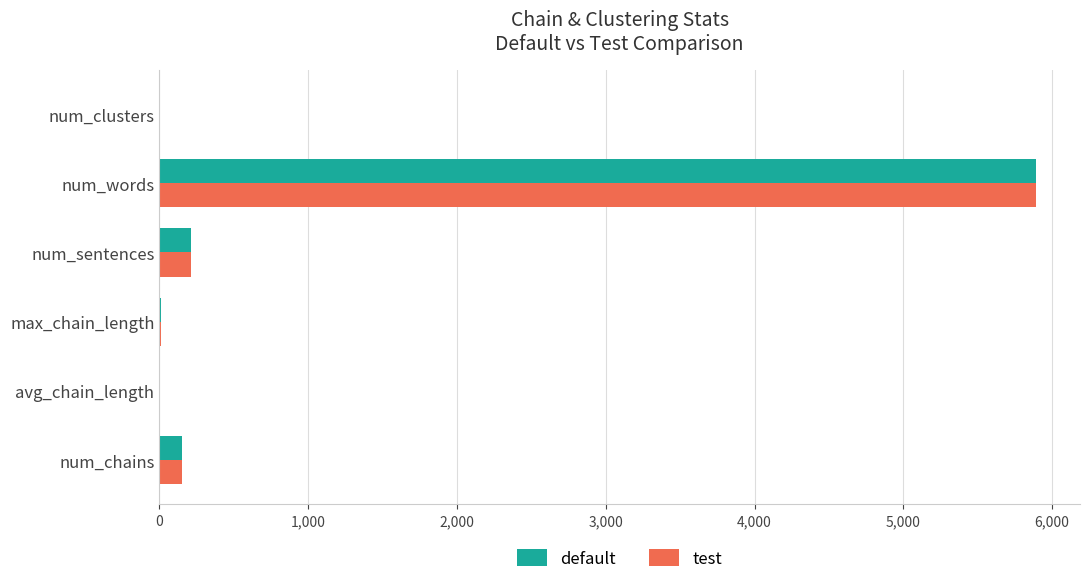

Is the value of default at num_chains greater than the value of test at avg_chain_length?

Yes